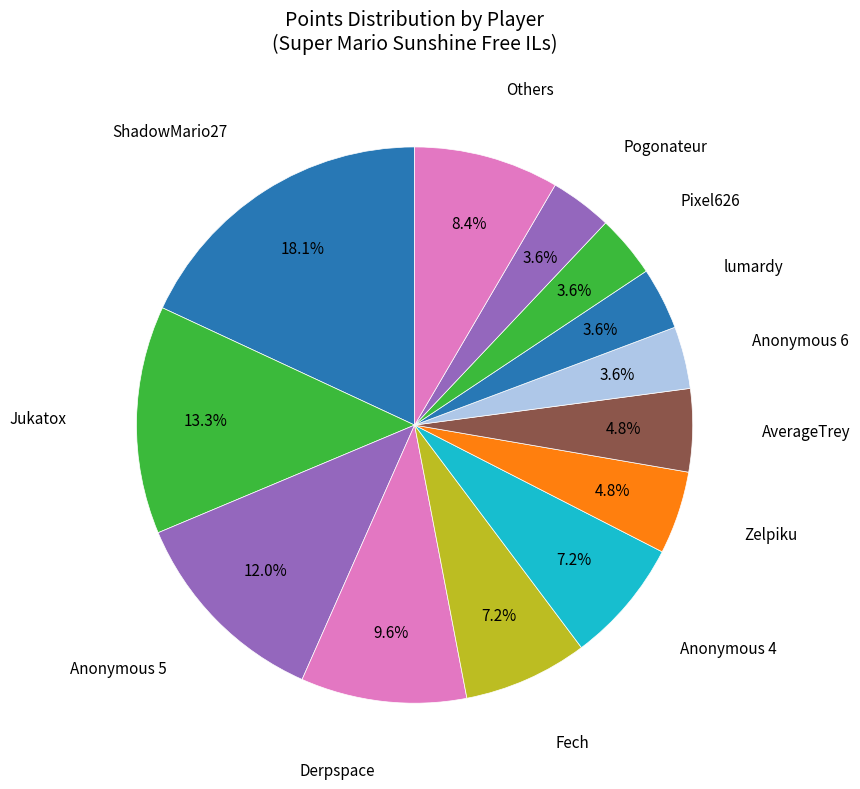

How many slices are in this pie chart?

13